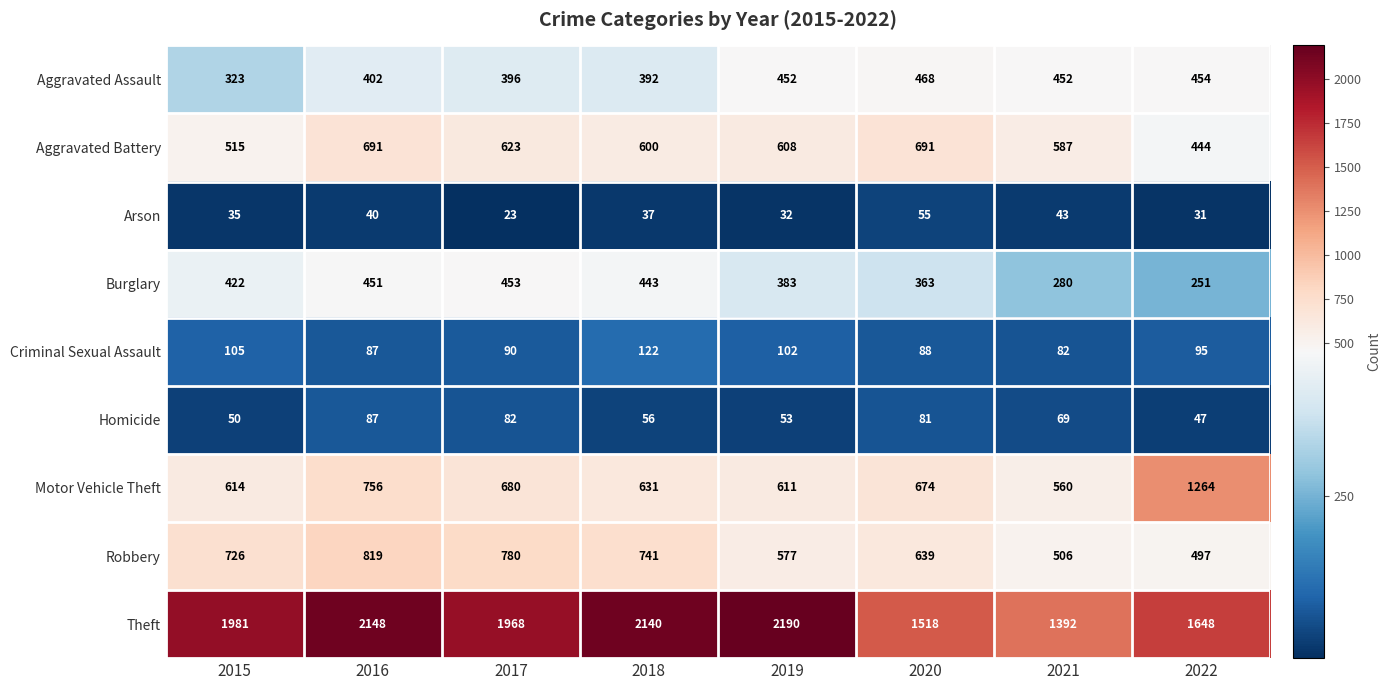

At 2021, list the series in order from smallest to largest.

Arson, Homicide, Criminal Sexual Assault, Burglary, Aggravated Assault, Robbery, Motor Vehicle Theft, Aggravated Battery, Theft